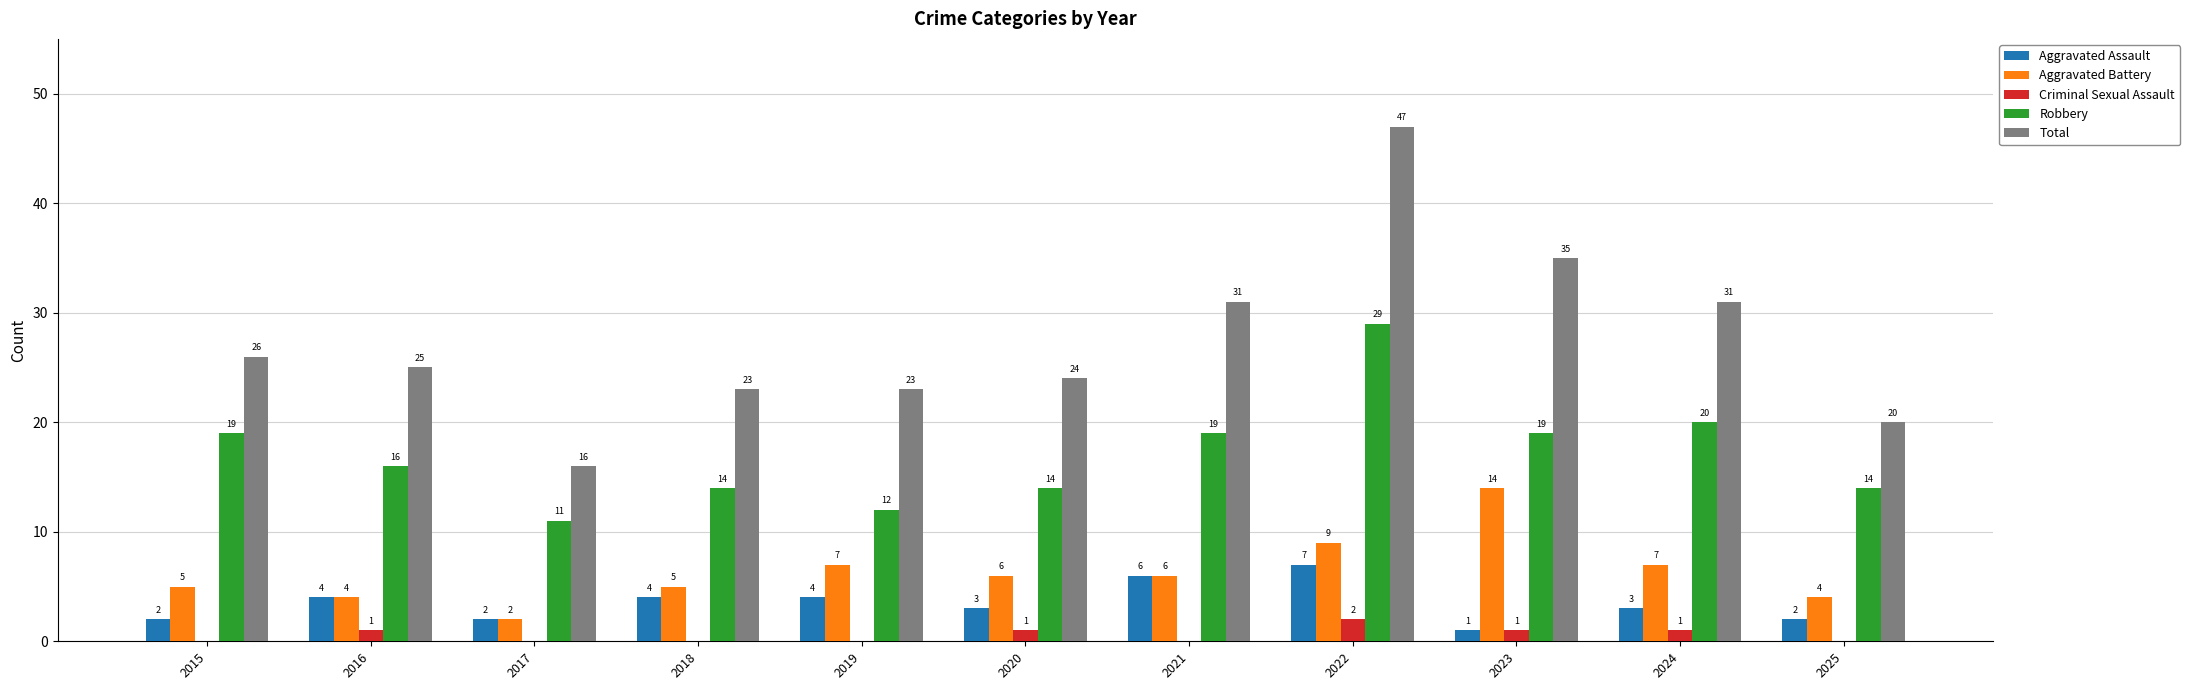

Reading left to right, extract all data points from this chart.

Aggravated Assault: 2015=2	2016=4	2017=2	2018=4	2019=4	2020=3	2021=6	2022=7	2023=1	2024=3	2025=2
Aggravated Battery: 2015=5	2016=4	2017=2	2018=5	2019=7	2020=6	2021=6	2022=9	2023=14	2024=7	2025=4
Criminal Sexual Assault: 2015=0	2016=1	2017=0	2018=0	2019=0	2020=1	2021=0	2022=2	2023=1	2024=1	2025=0
Robbery: 2015=19	2016=16	2017=11	2018=14	2019=12	2020=14	2021=19	2022=29	2023=19	2024=20	2025=14
Total: 2015=26	2016=25	2017=16	2018=23	2019=23	2020=24	2021=31	2022=47	2023=35	2024=31	2025=20